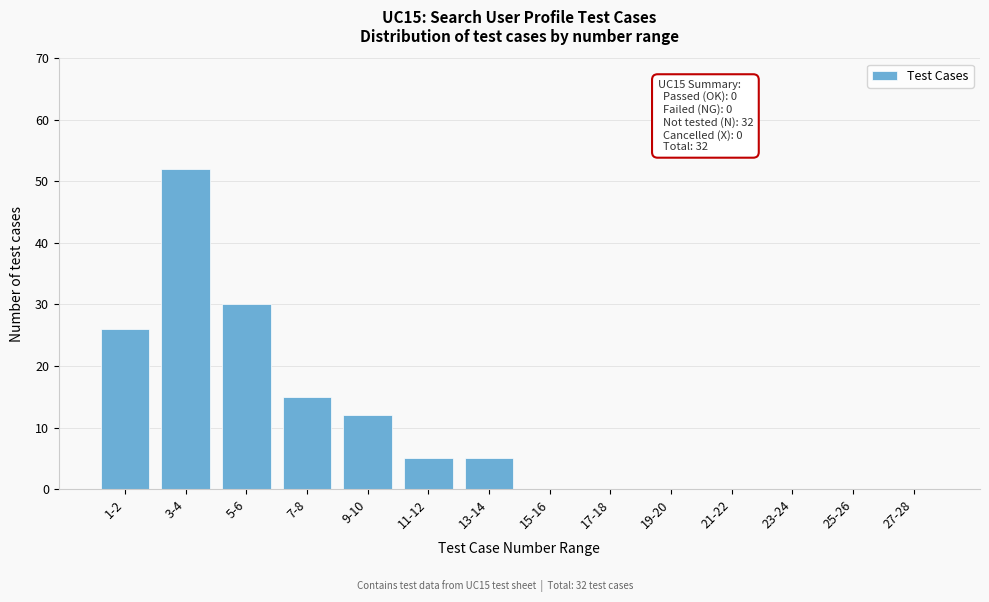

Reading left to right, extract all data points from this chart.

1-2=26	3-4=52	5-6=30	7-8=15	9-10=12	11-12=5	13-14=5	15-16=0	17-18=0	19-20=0	21-22=0	23-24=0	25-26=0	27-28=0